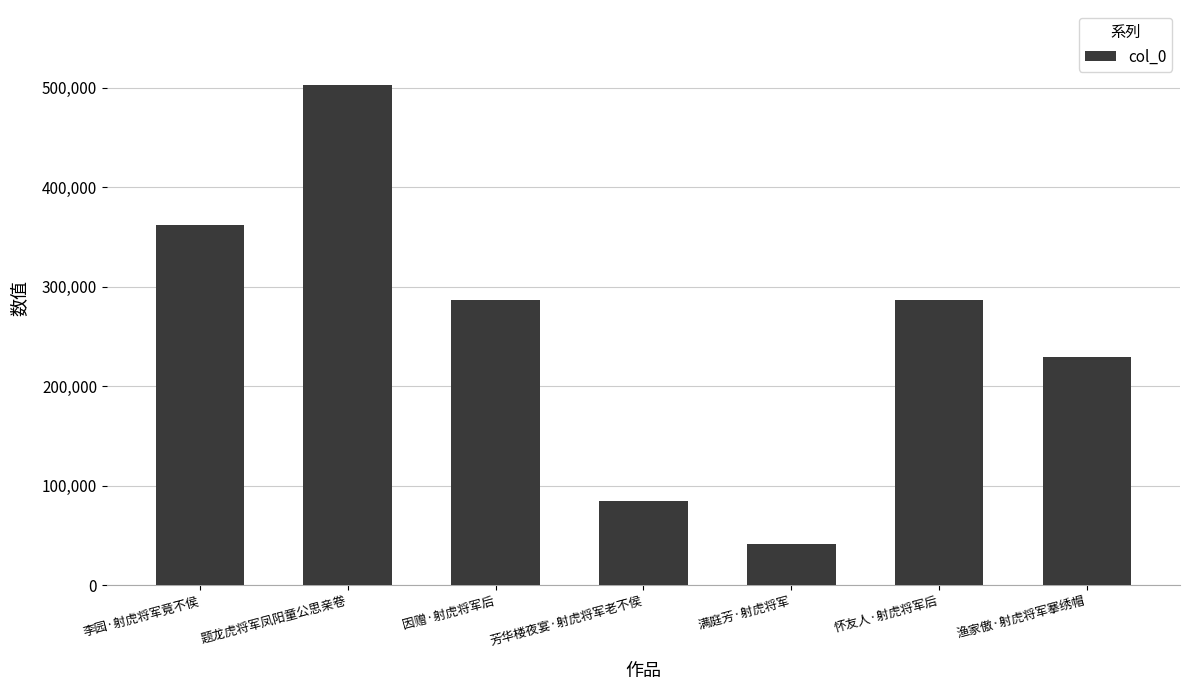

How many data points does each series have?

7